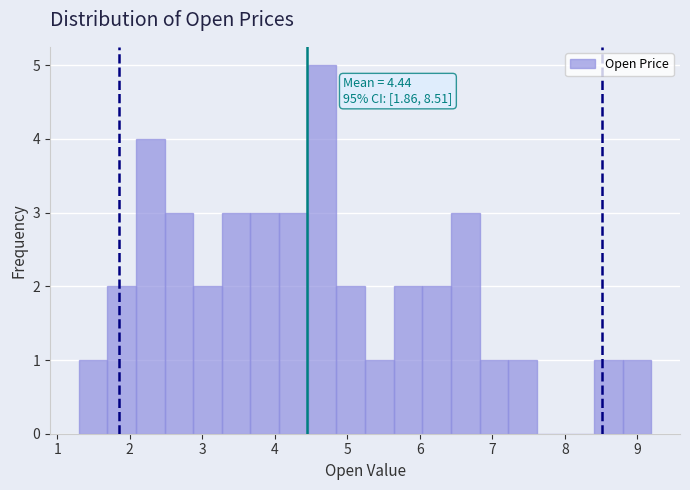

Around what value on the x-axis is the tallest bar? Give the approximate position of its centre, as read against the axis.

4.7